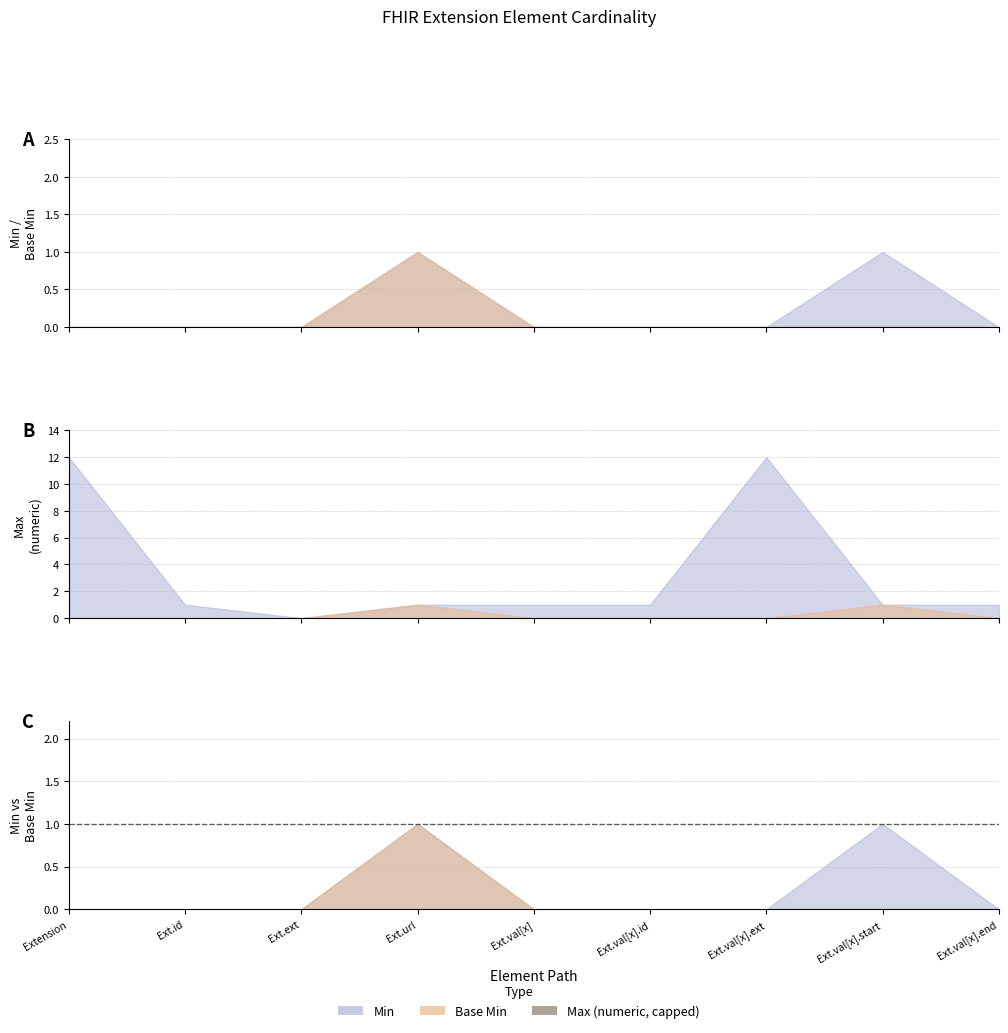

What is the total value across all series at Extension.value[x].id?

1